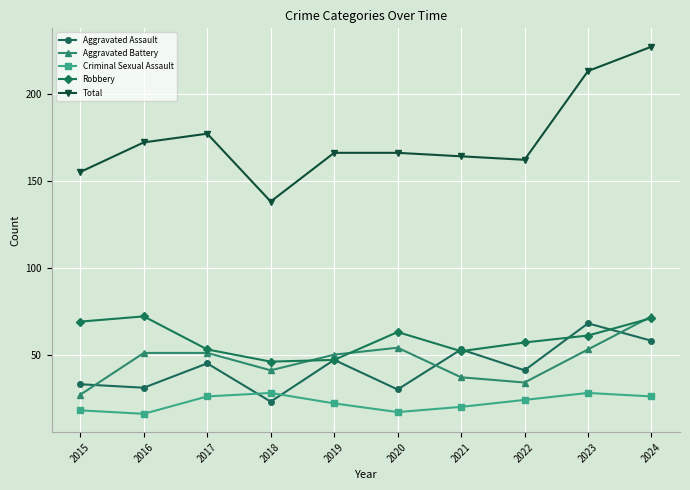

What is the total value across all series at 2017?

352